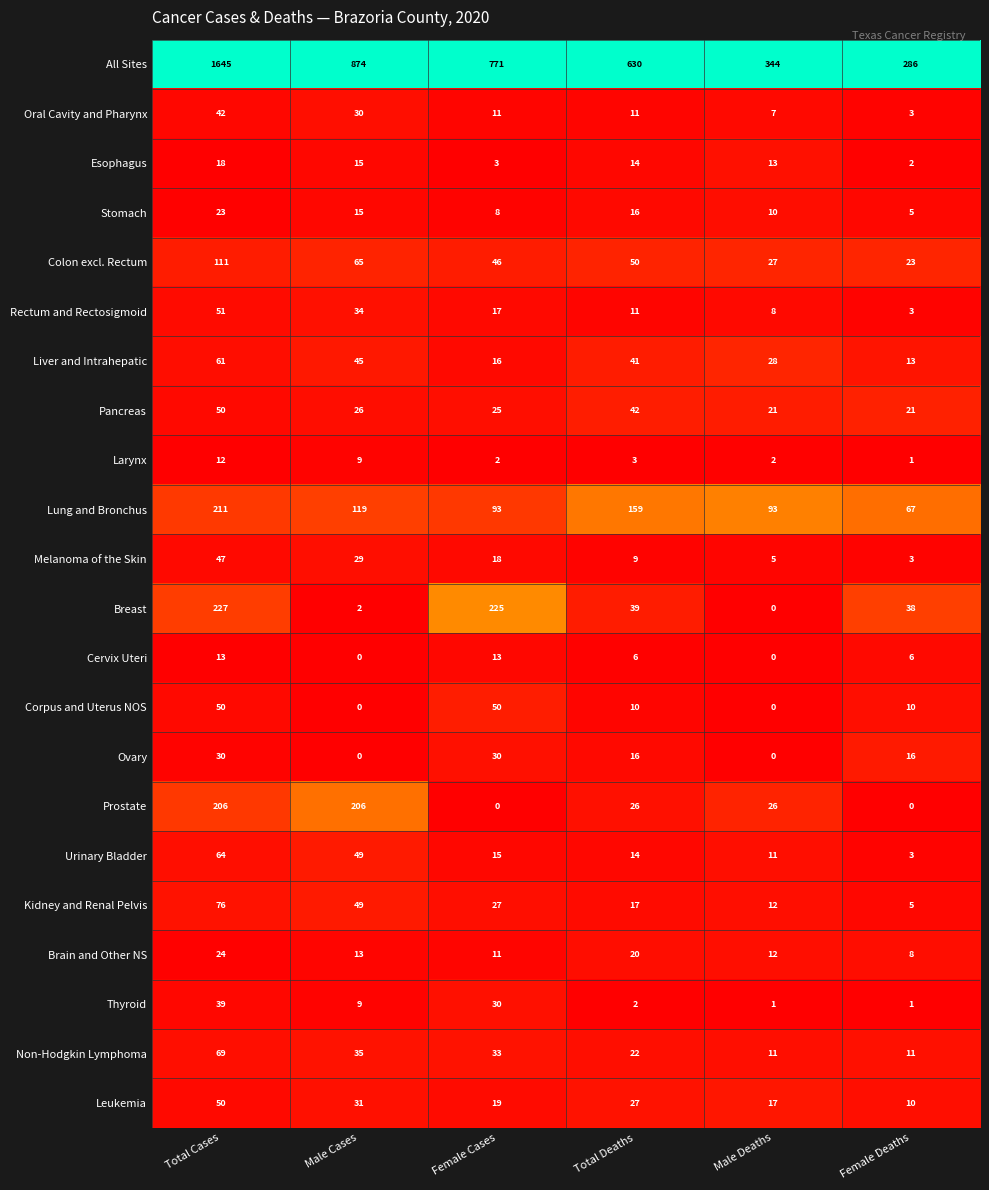

The Melanoma of the Skin series shows 8 at Female Cases. True or false?

False